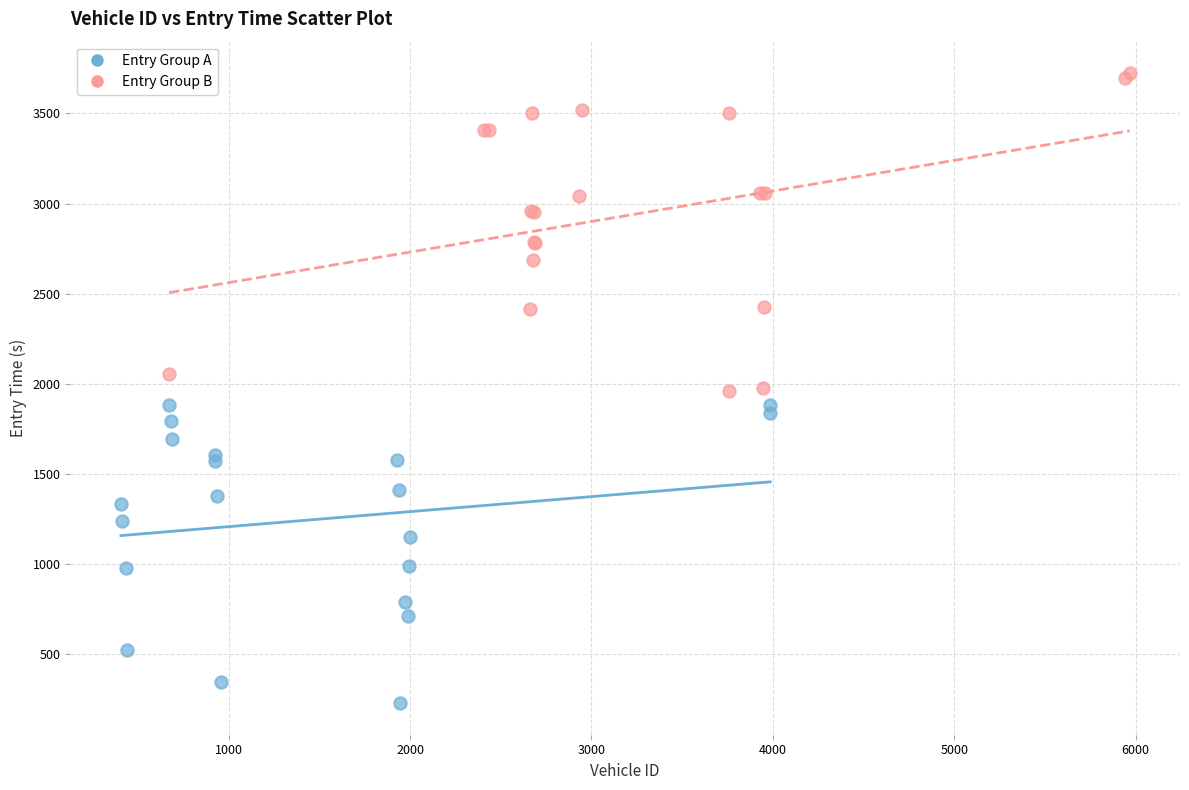

What are all the series names shown in the legend?

Entry Group A, Entry Group B